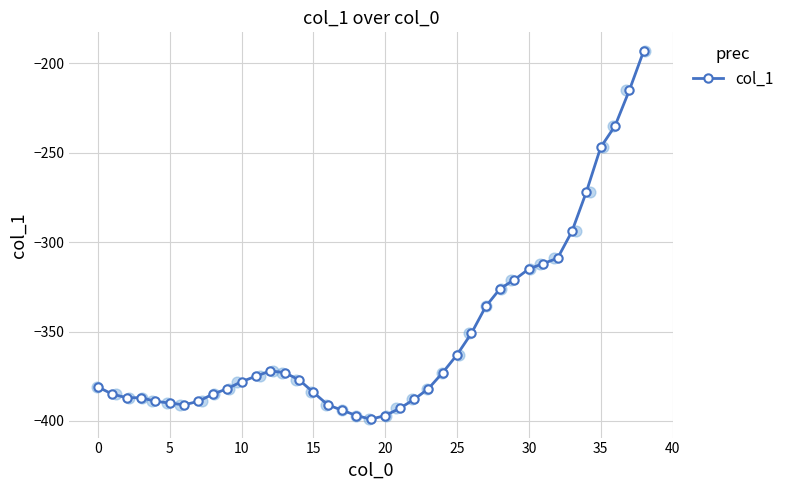

What is the change in value from 19 to 29?

+78